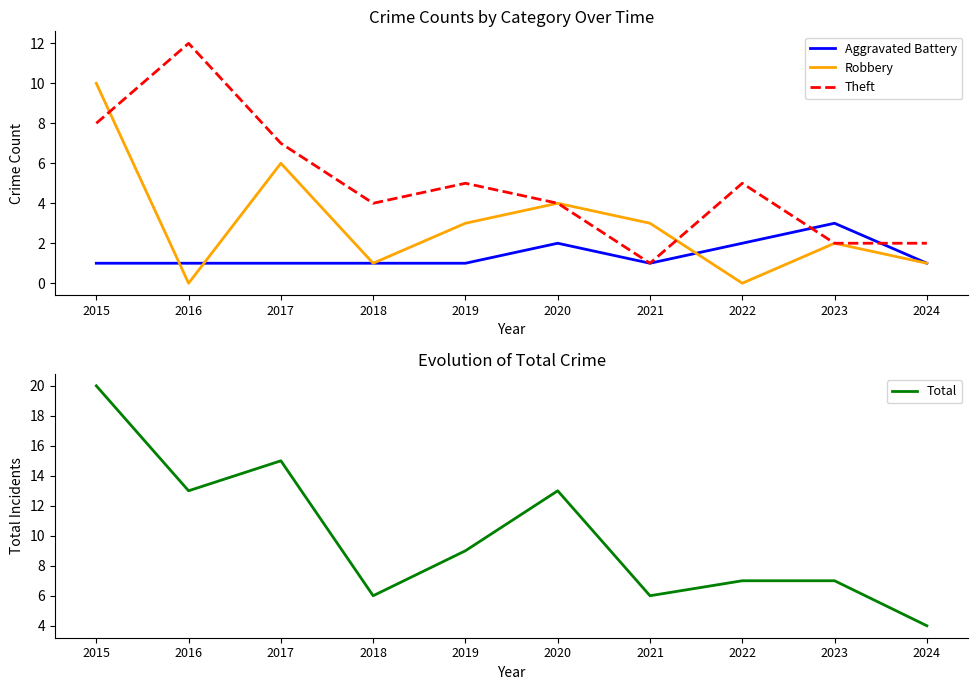

How many interior local valleys does the Theft series have?

2